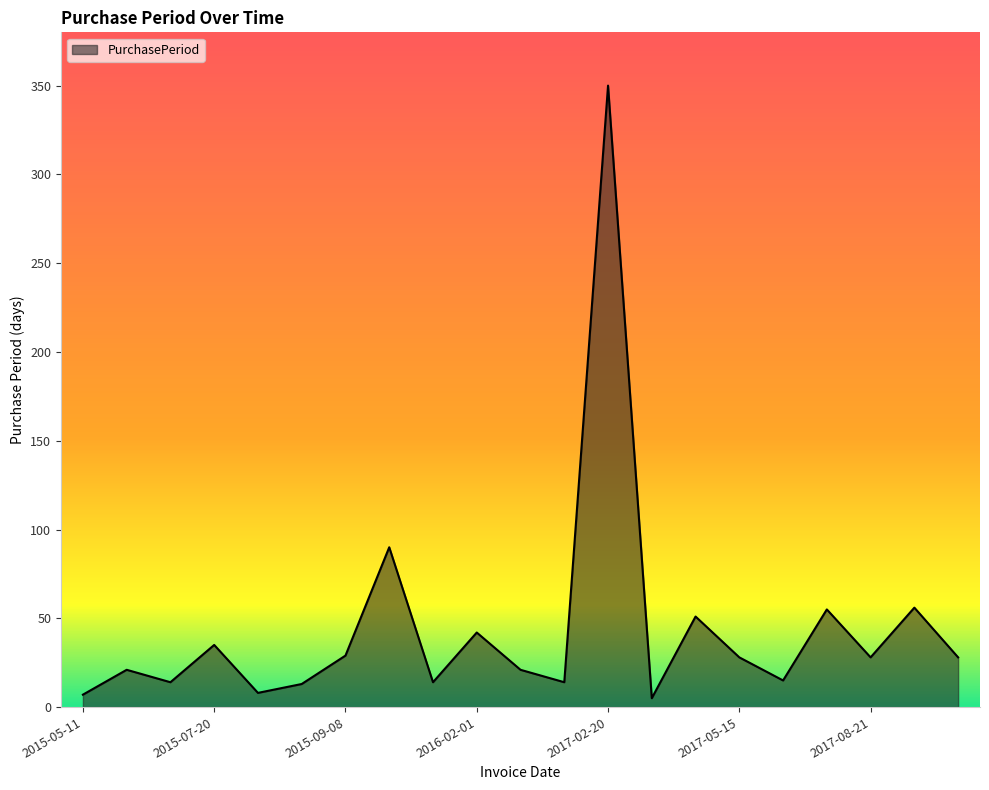

What is the maximum value shown in the chart?

350